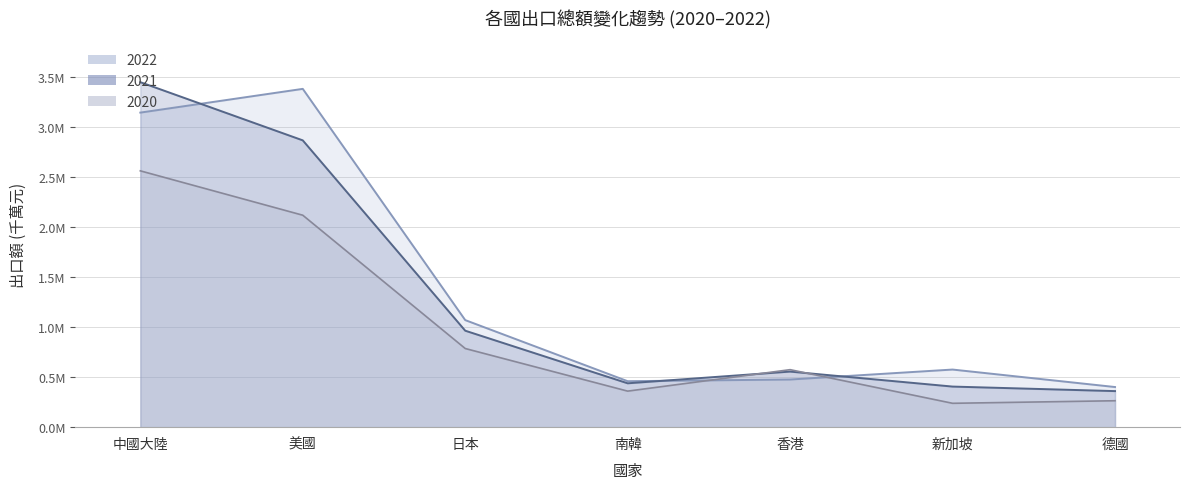

What are all the series names shown in the legend?

2022, 2021, 2020